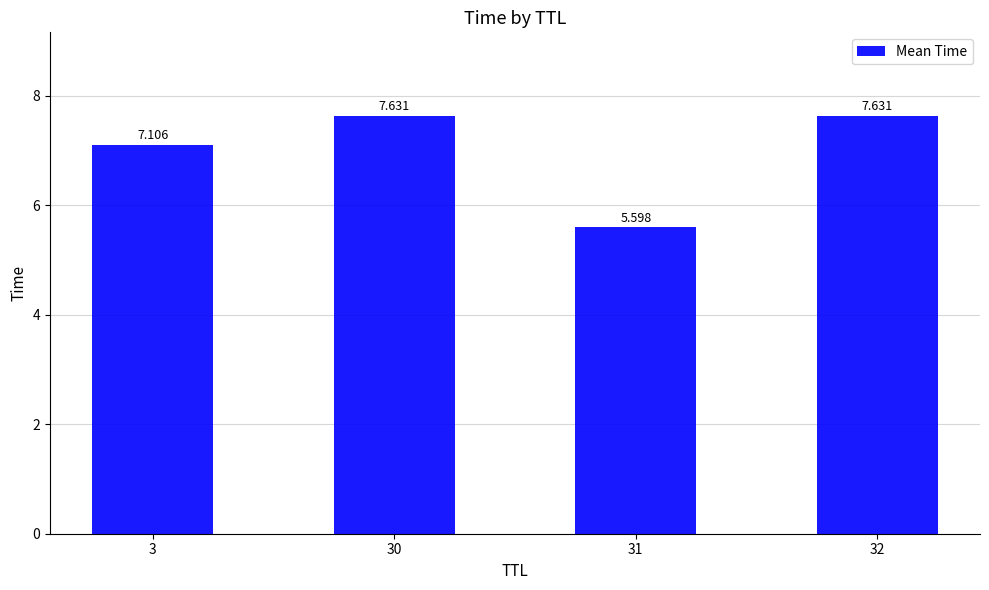

Where does the data first go above 7?

3